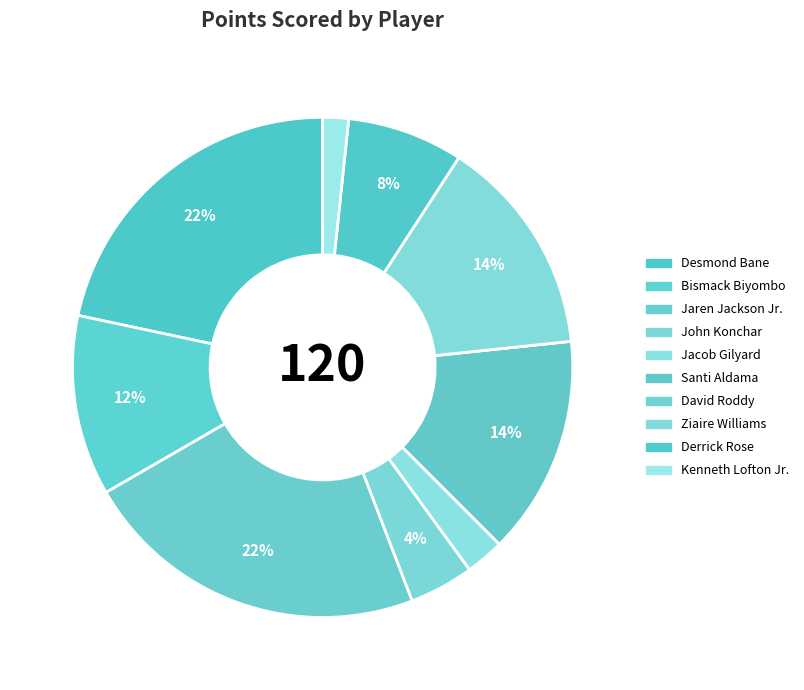

Count the number of slices in the pie.

10